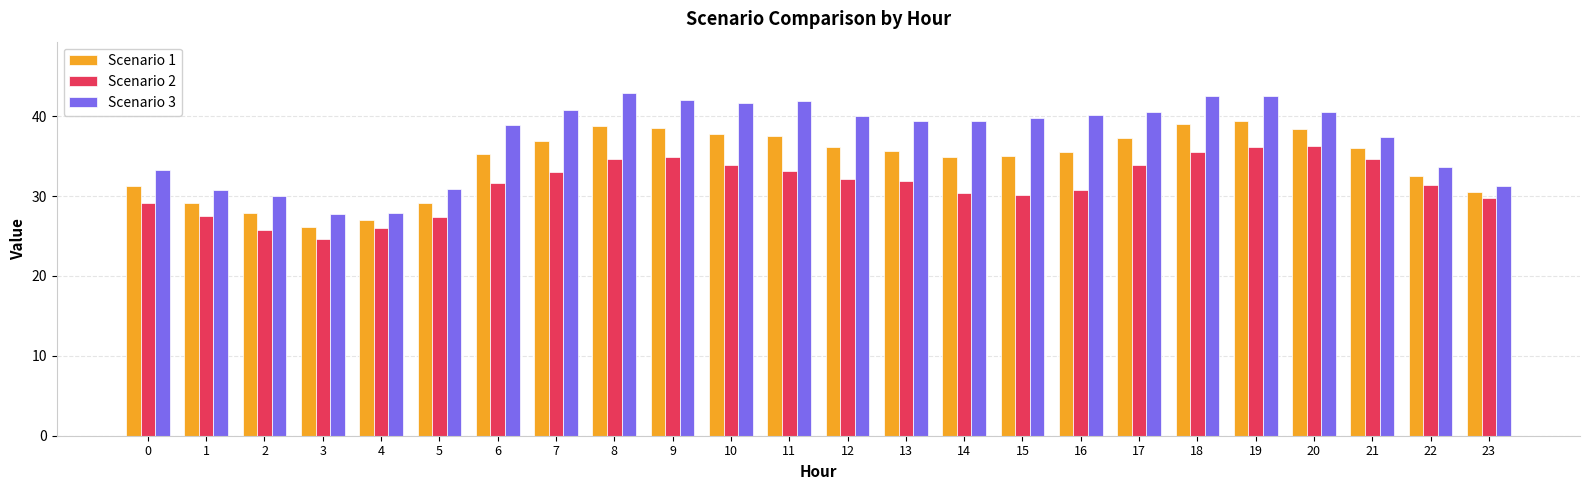

Are the bars horizontal?

No